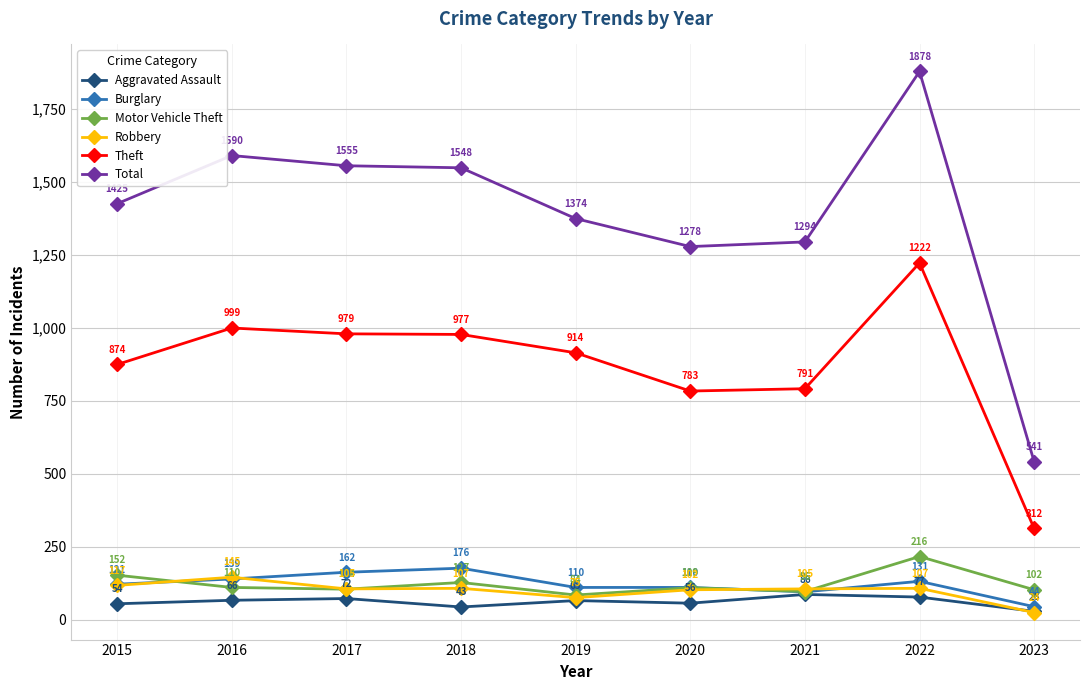

Is the value of Motor Vehicle Theft at 2020 greater than the value of Burglary at 2022?

No